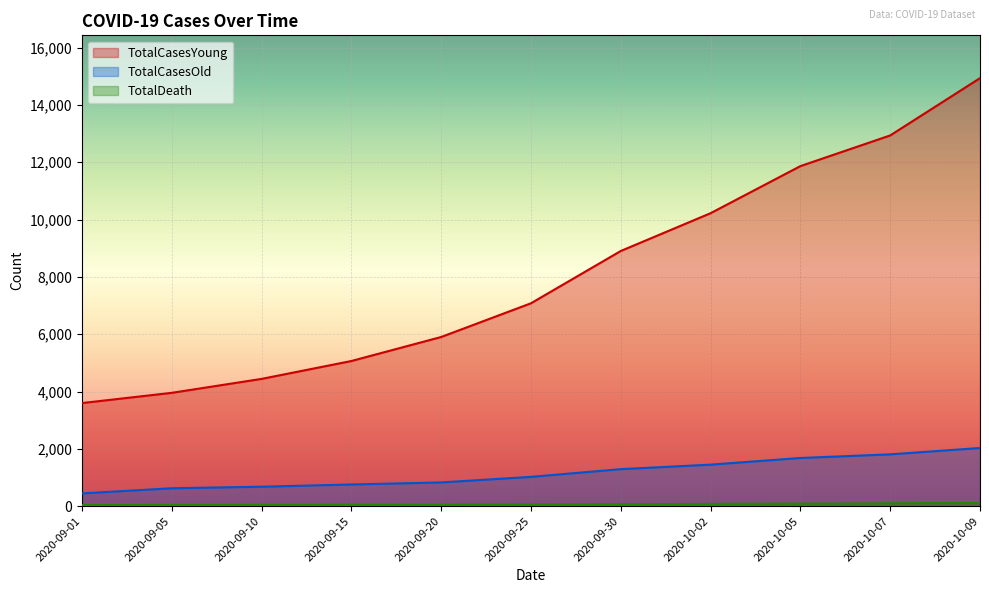

What is the value of the TotalCasesYoung point at the 1st from the left?

3597